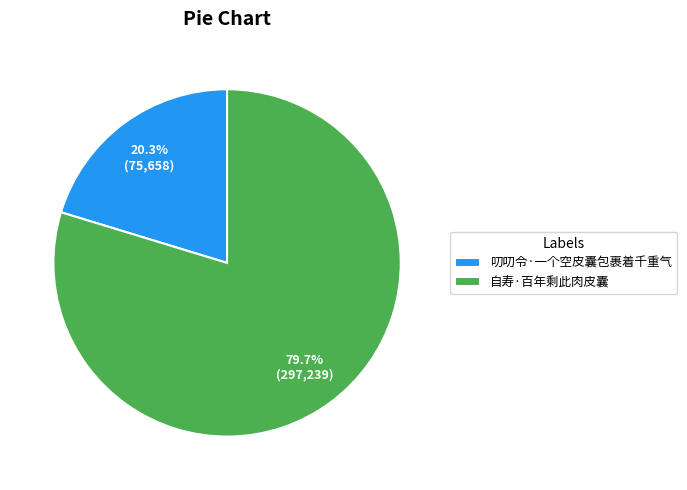

What percentage do 叨叨令·一个空皮囊包裹着千重气 and 自寿·百年剩此肉皮囊 together represent?

100.0%